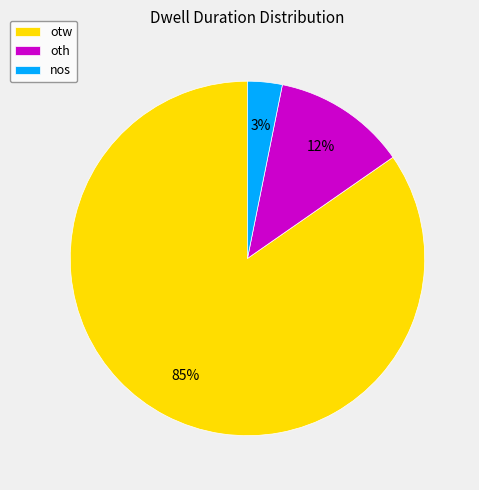

How many slices are in this pie chart?

3